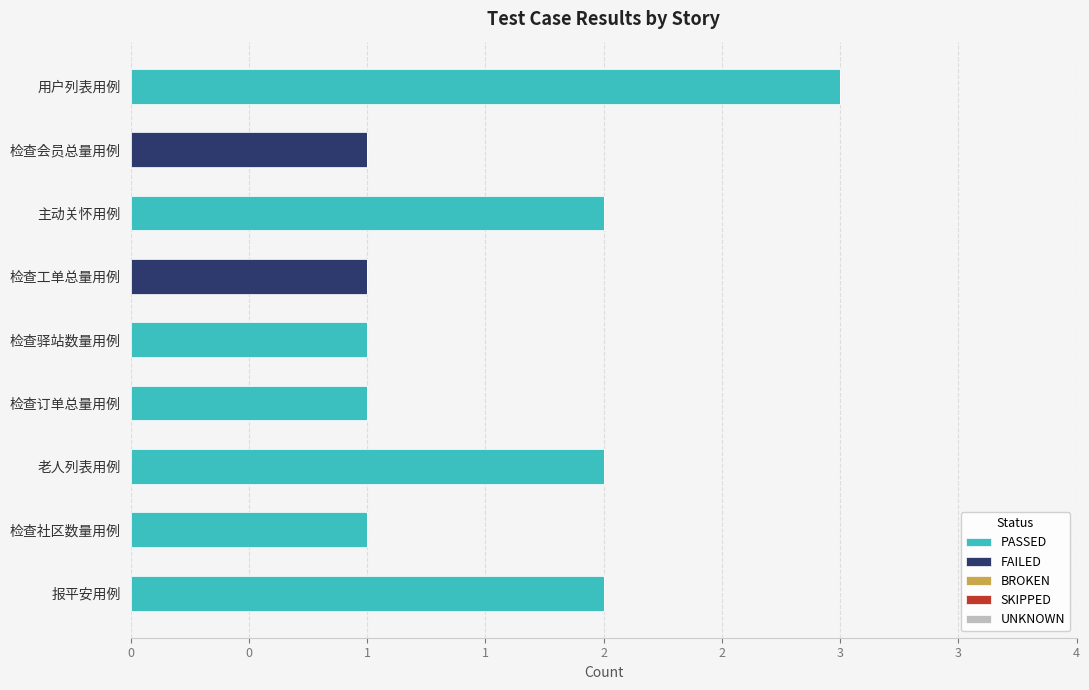

Count the number of data series in this chart.

5